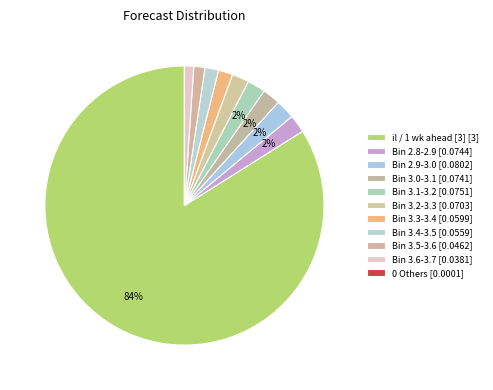

To the nearest percent, what percentage of the pie is Bin 3.3-3.4 [0.0599]?

1%